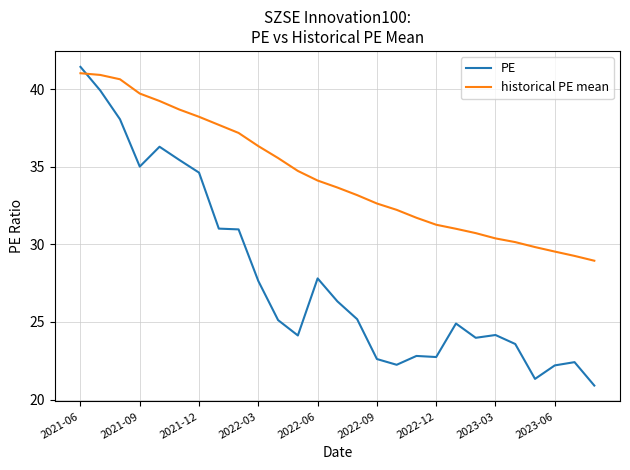

What is the difference between the maximum and second lowest values in the PE series?

20.1